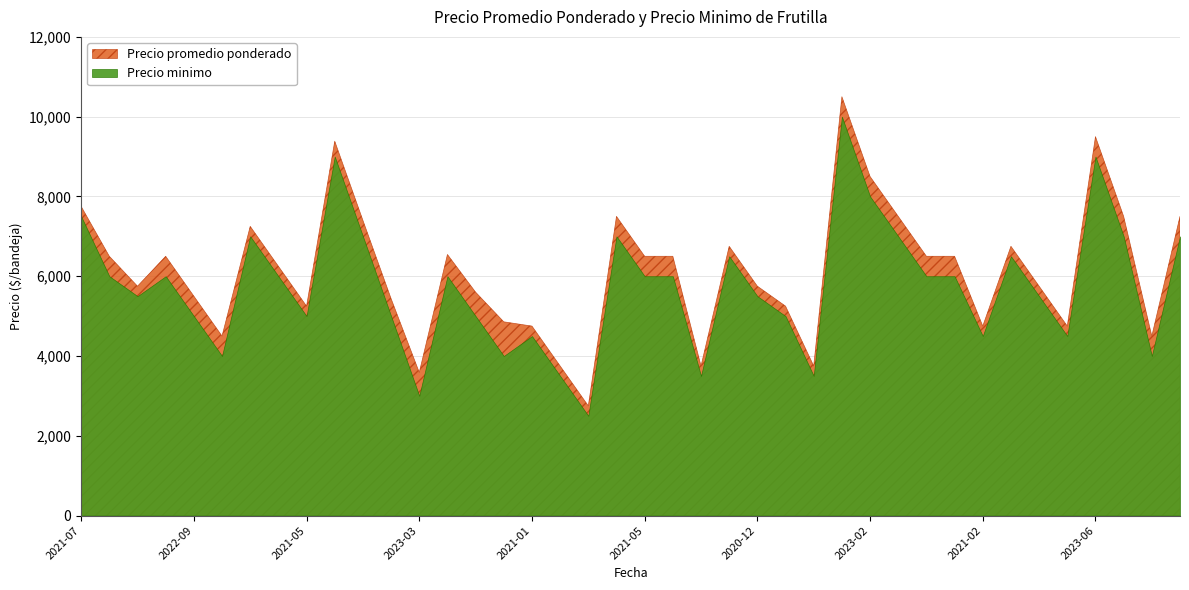

In Precio minimo, how many points are lower than both neighbors (excluding endpoints)?

11